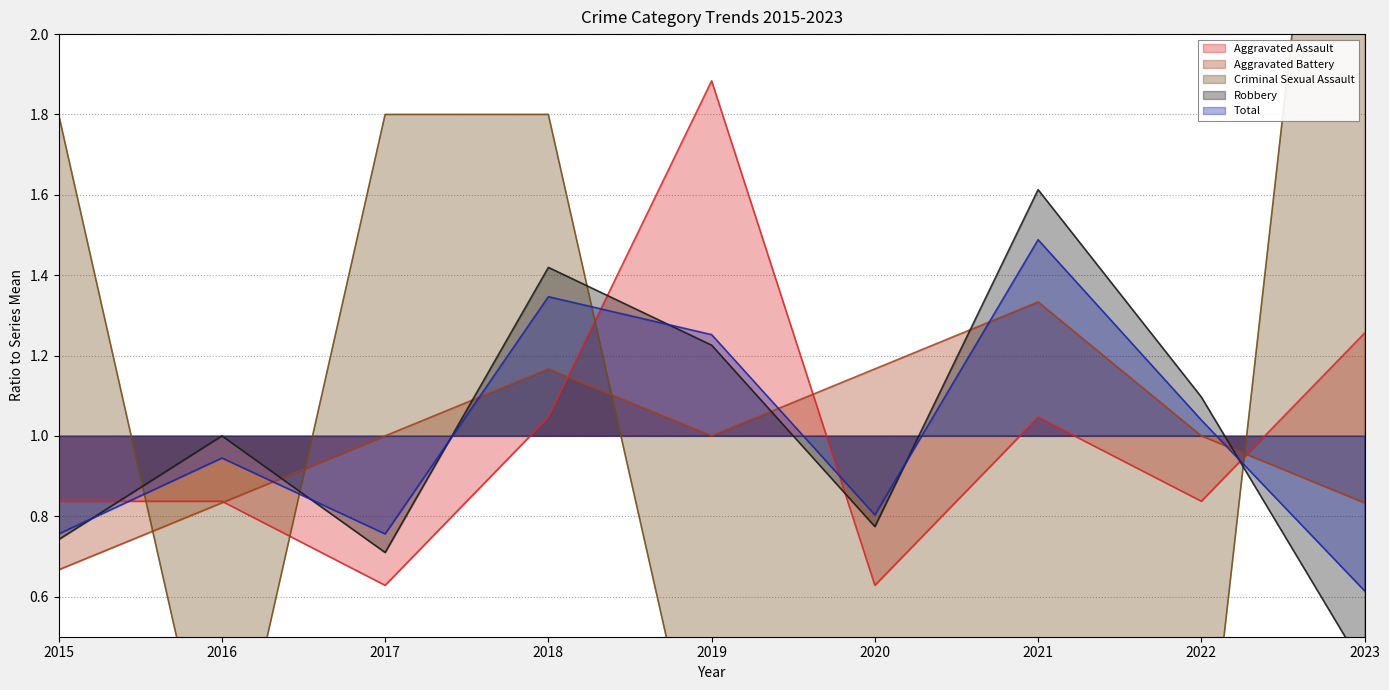

At which category is the sum across all series the highest?

2018